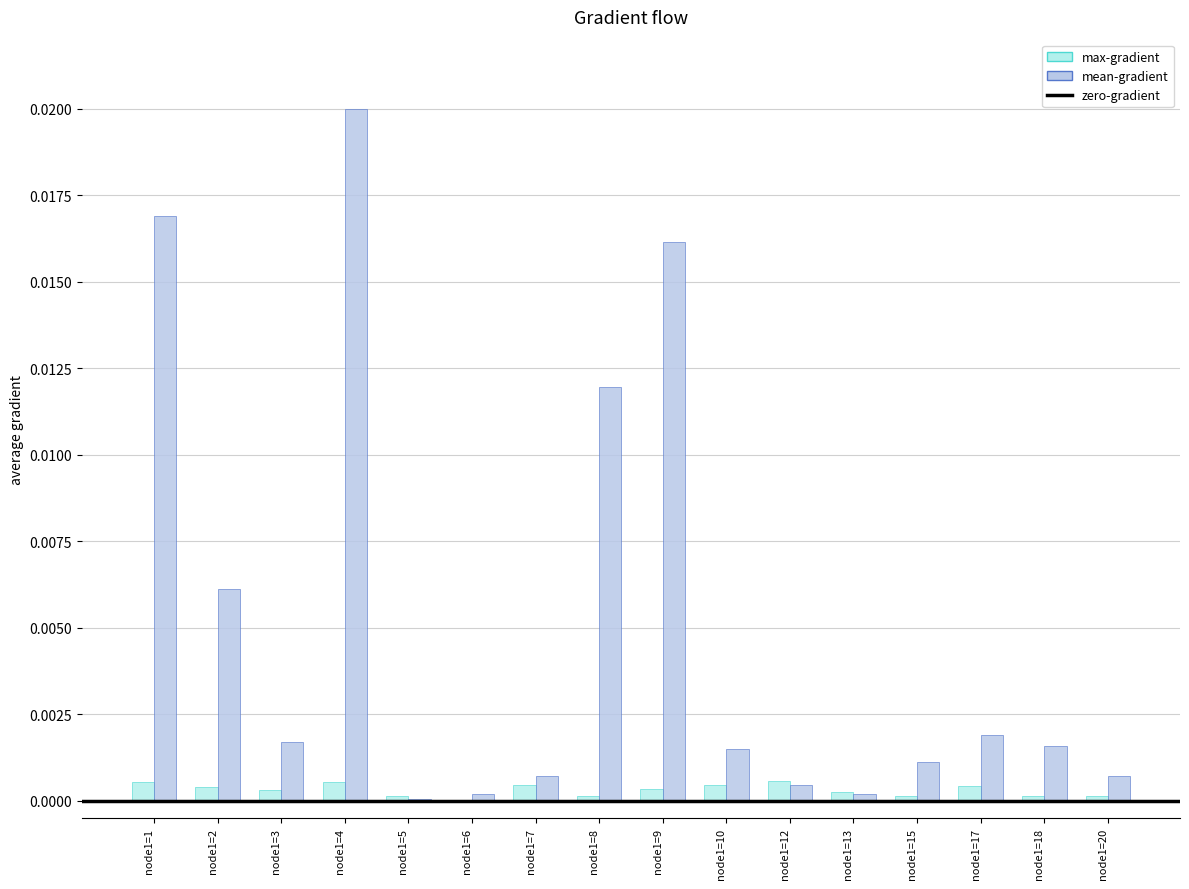

Which series has the largest total across all categories?

mean-gradient